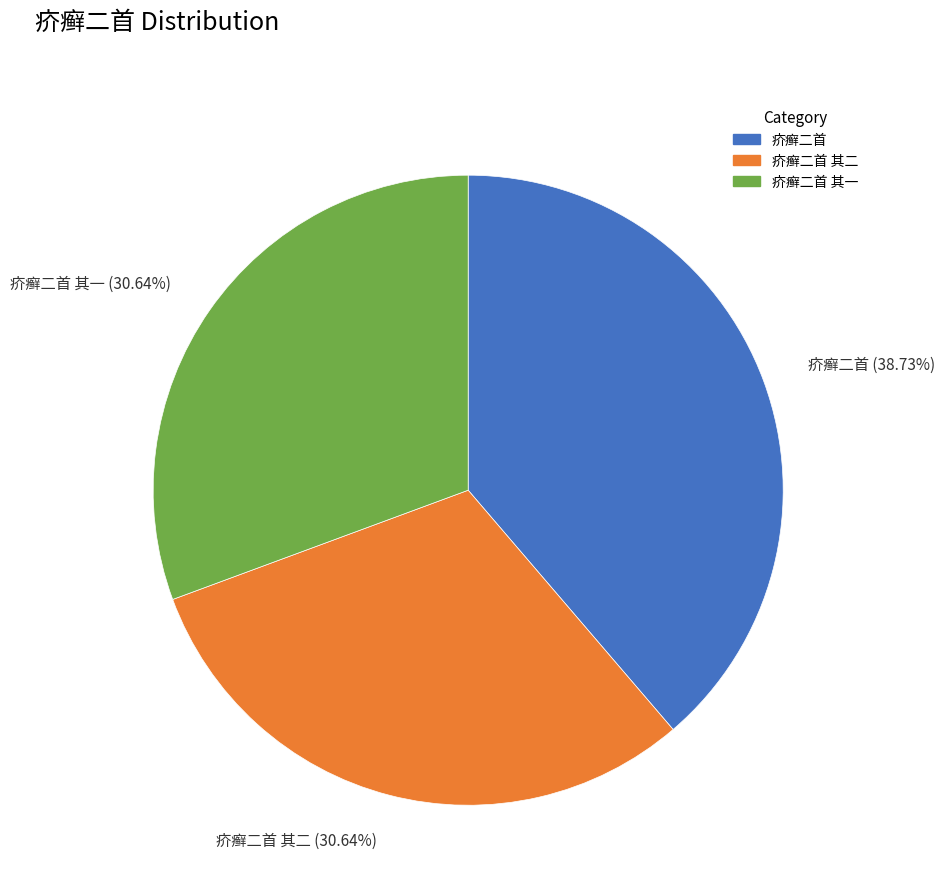

Combined, do 疥癣二首 其一 (30.64%) and 疥癣二首 (38.73%) account for over 50%?

Yes